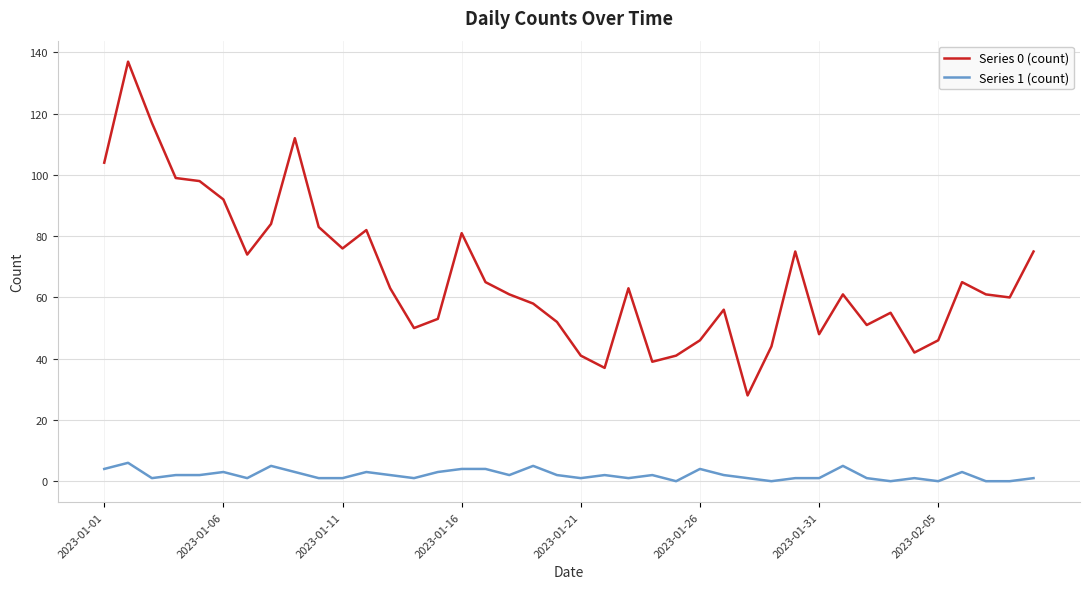

List the series in order of their overall mean, highest first.

Series 0 (count), Series 1 (count)